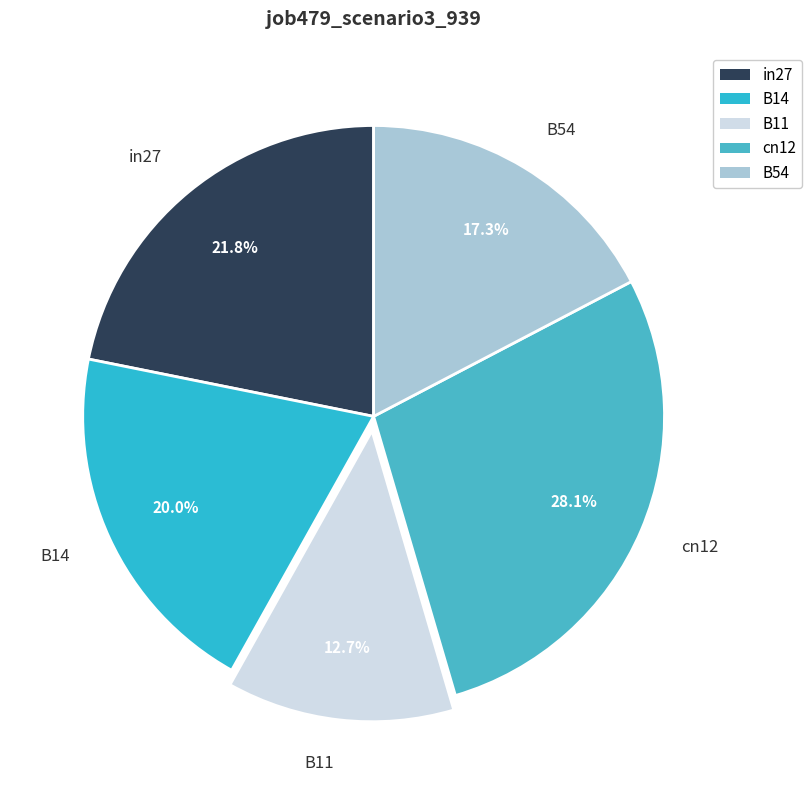

Rank the categories by value from lowest to highest.

B11, B54, B14, in27, cn12